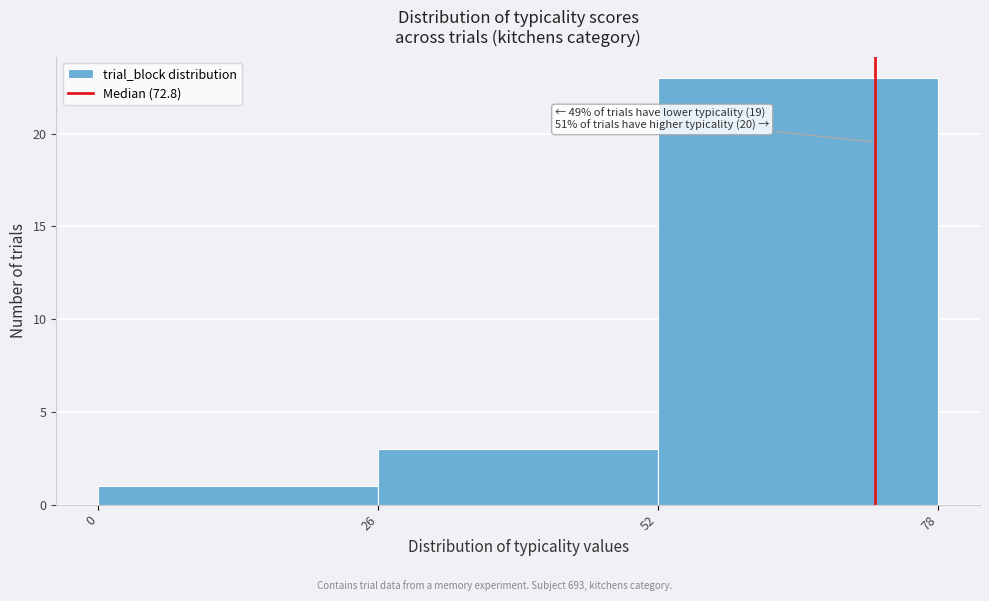

Over which range of the x-axis is the bar tallest?

52 to 78